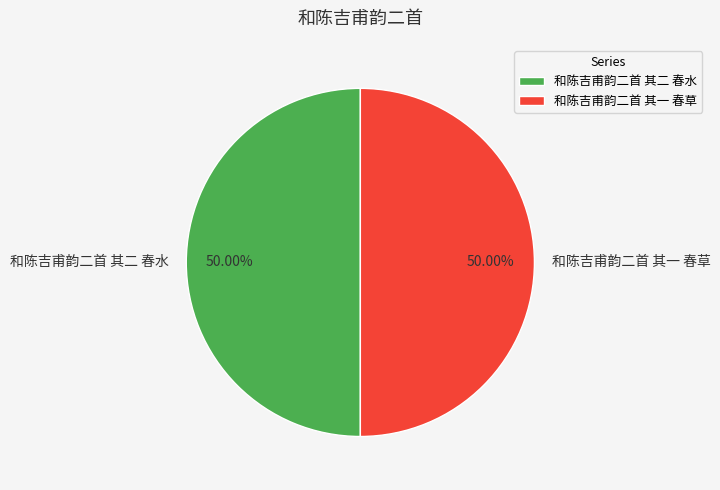

The 和陈吉甫韵二首 其一 春草 slice represents 62% of the pie. True or false?

False